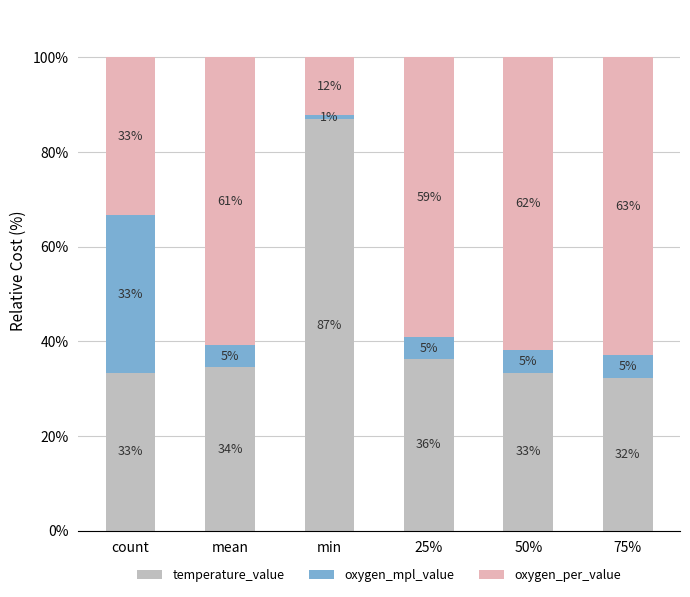

What are all the series names shown in the legend?

temperature_value, oxygen_mpl_value, oxygen_per_value